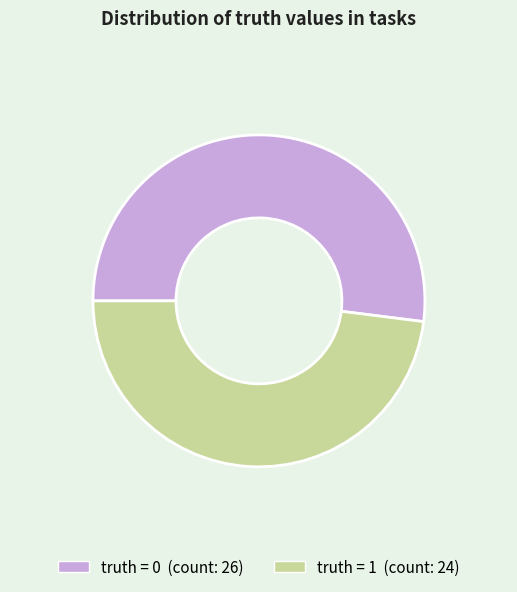

Does any single category account for the majority?

Yes